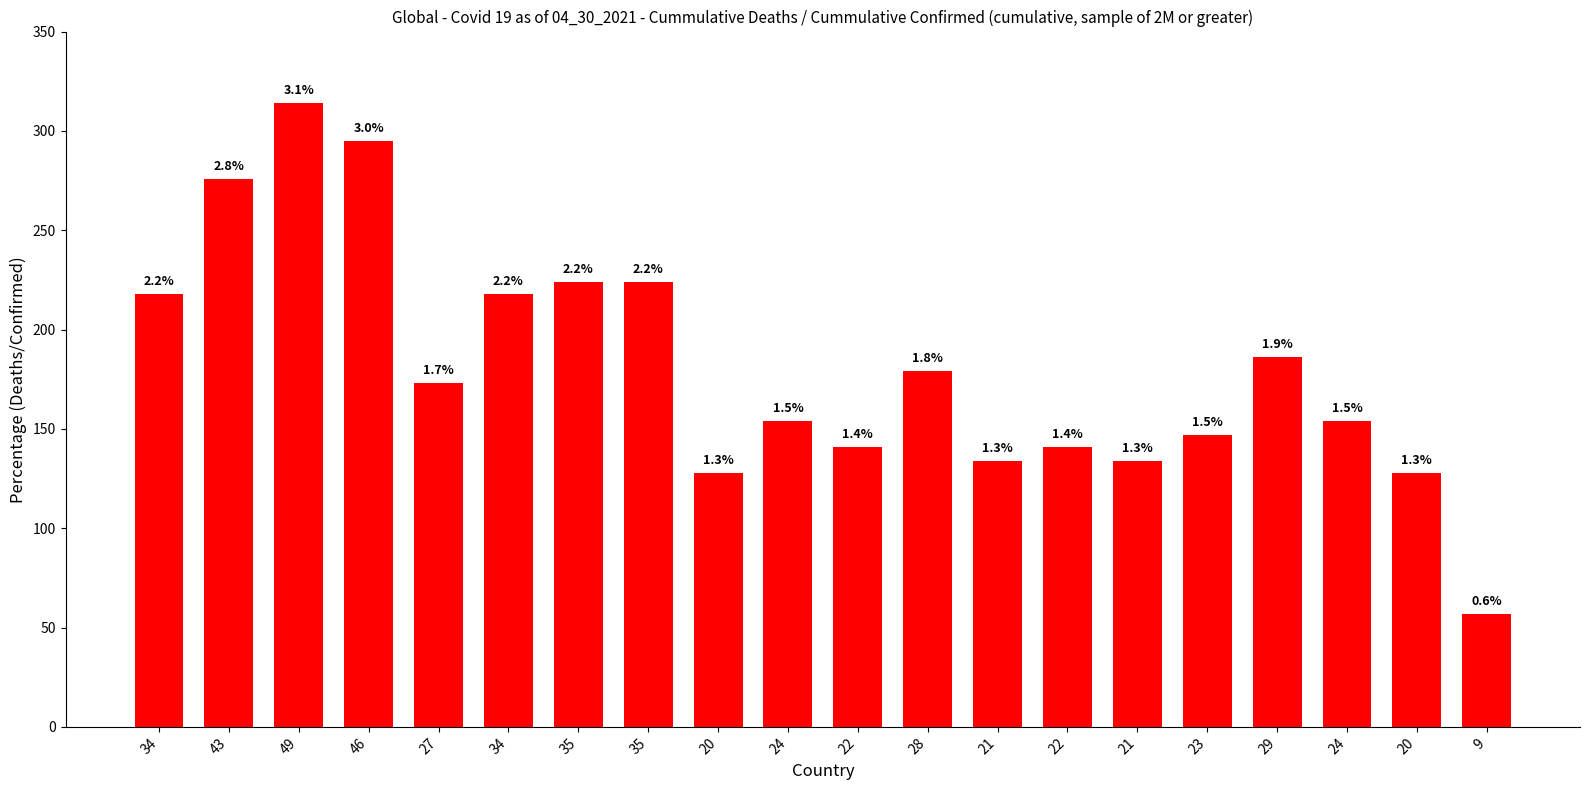

How many bars are there in total?

20